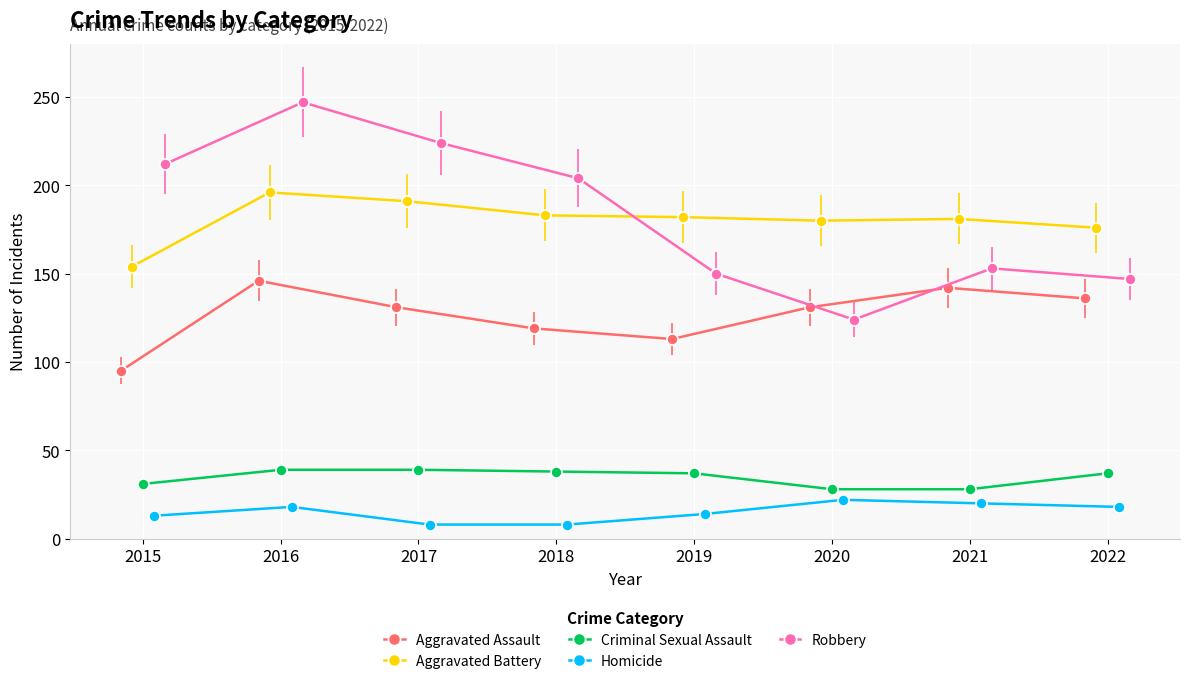

True or false: Criminal Sexual Assault has more than 2 points higher than both neighbors.

False